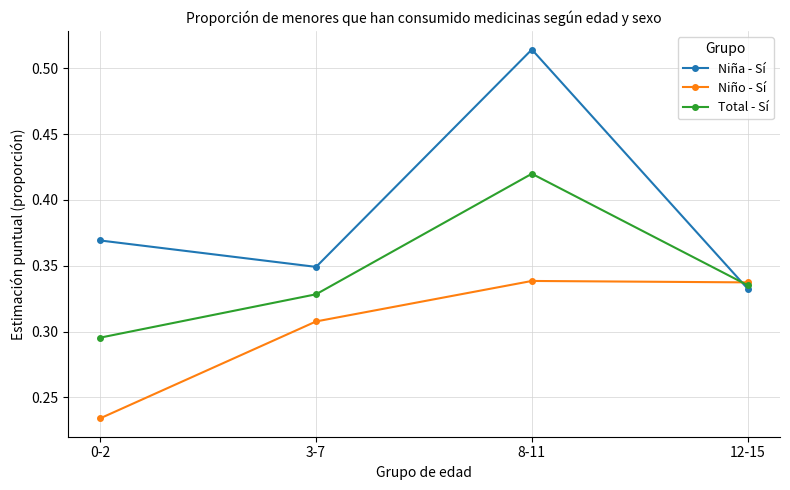

True or false: Niña - Sí and Niño - Sí intersect in this chart.

True